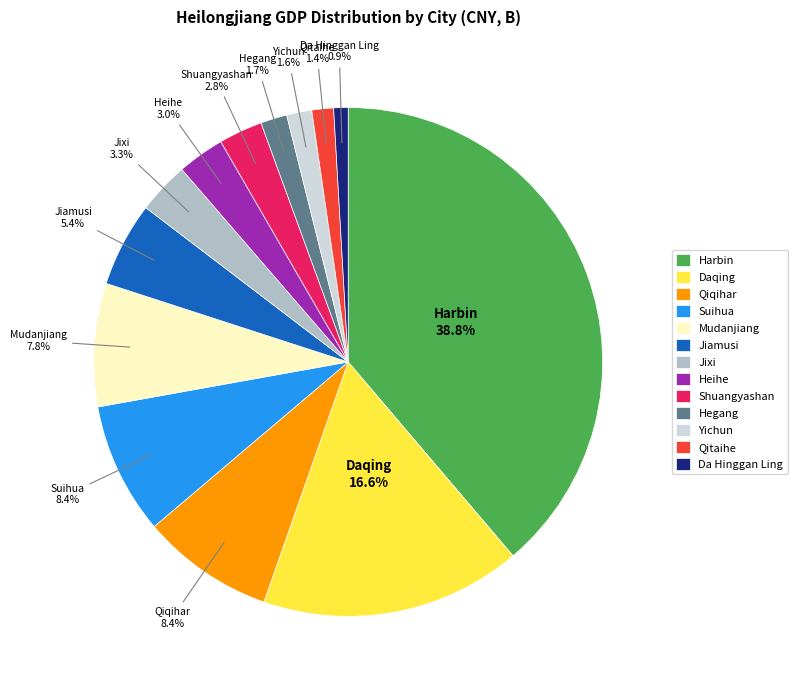

The Harbin slice represents 46% of the pie. True or false?

False